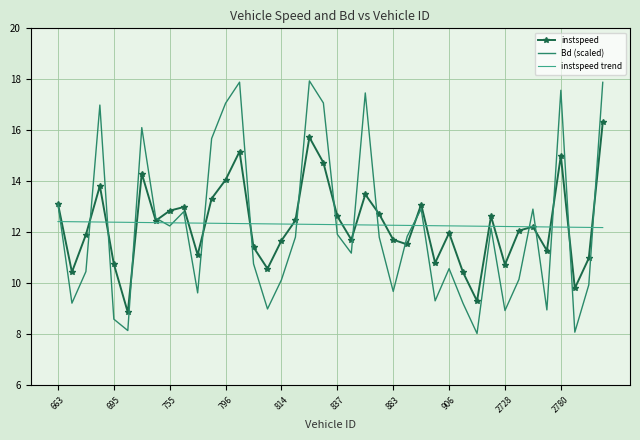

Which series has the largest range (max minus min)?

Bd (scaled)